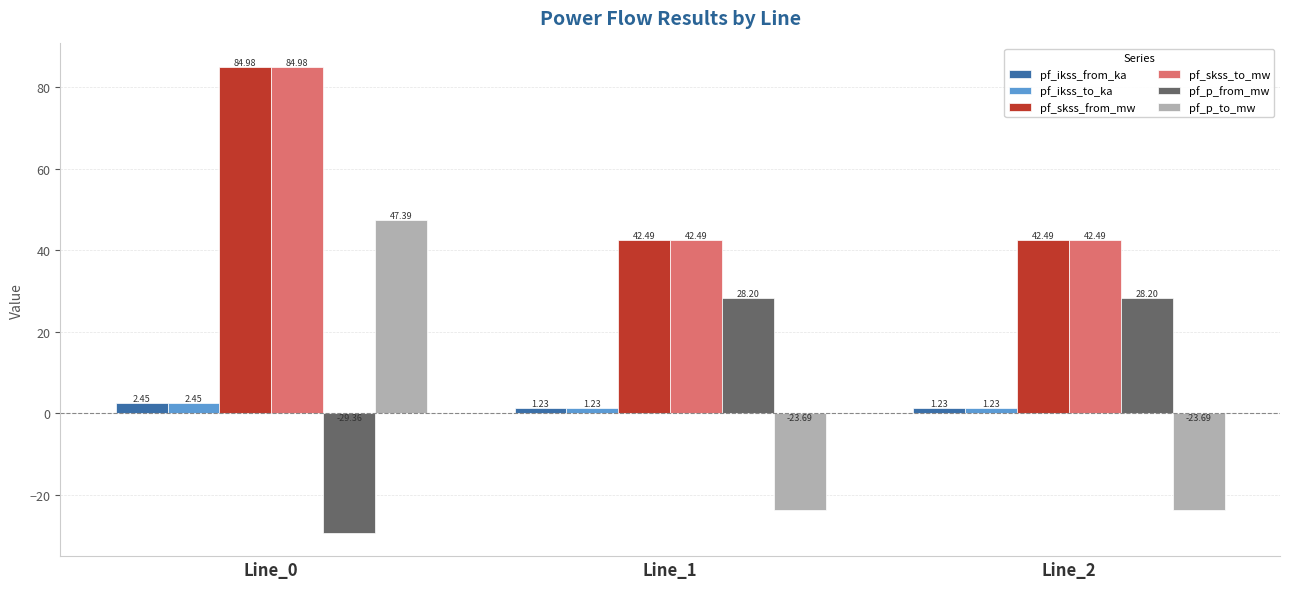

At how many categories does at least one series exceed 16?

3